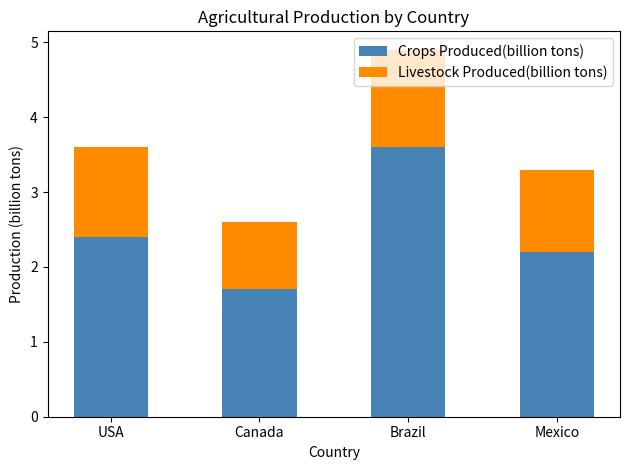

How many data points in Crops Produced(billion tons) are less than 2?

1